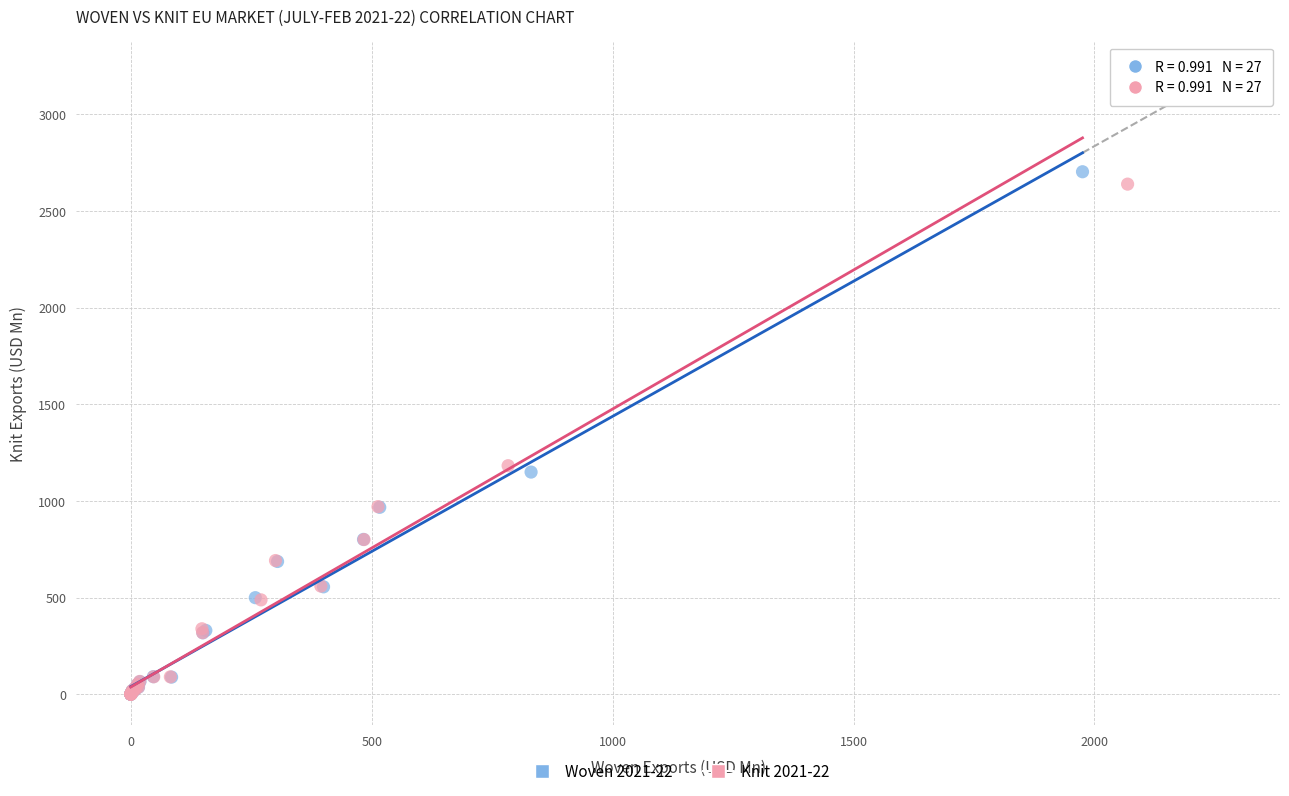

Which series has the widest spread of Y values?

Woven 2021-22